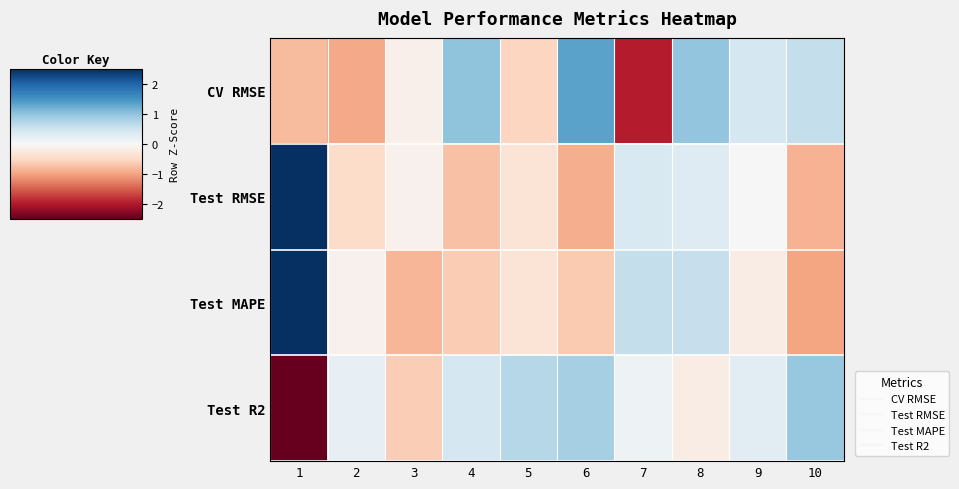

At which category does the chart reach its minimum across all series?

1